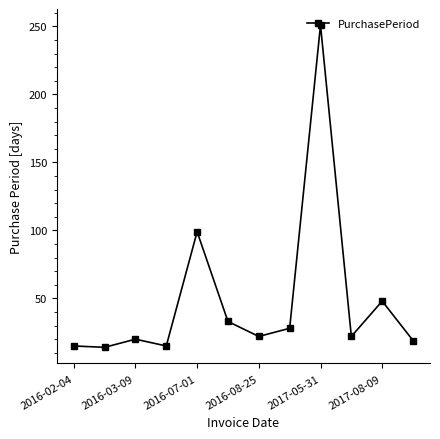

What is the difference between the maximum and minimum values?

237